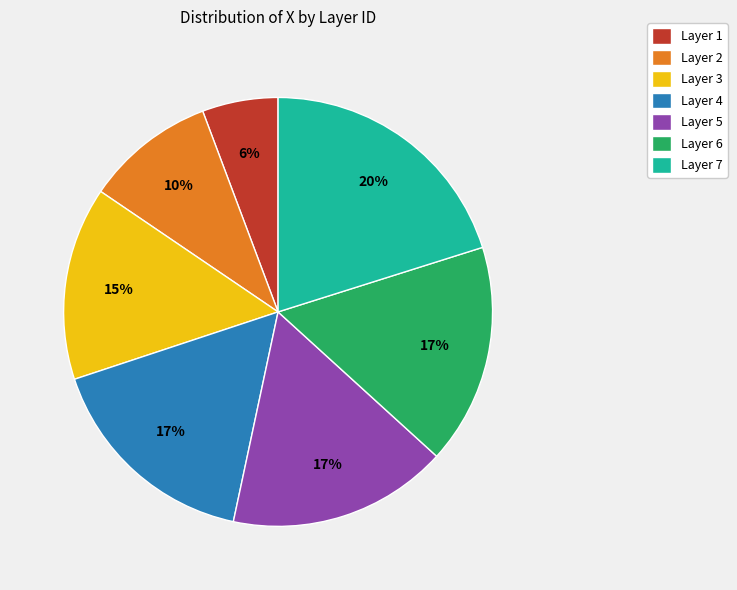

Which slice is the largest?

Layer 7